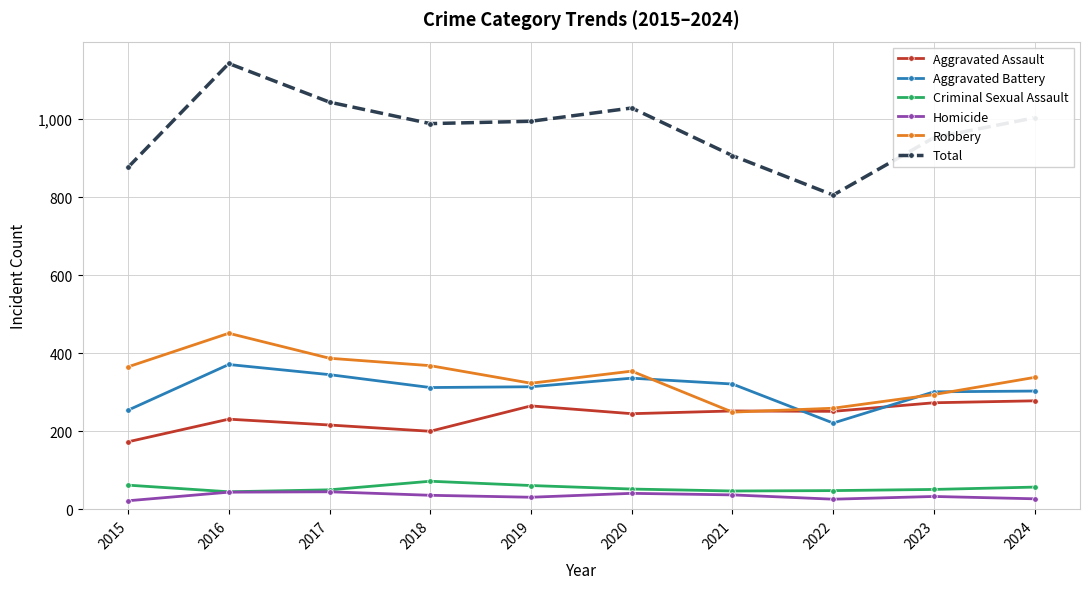

How many categories are shown in the chart?

10